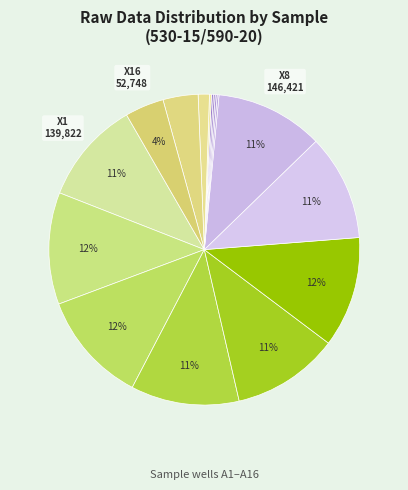

To the nearest percent, what is the difference between the largest and smallest slice percentages?

11%